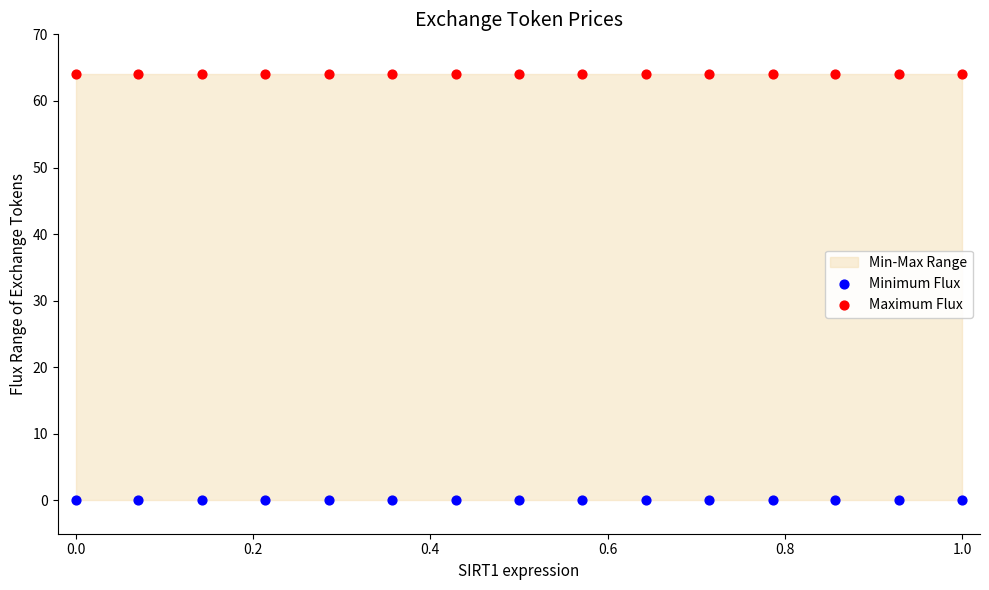

Which series contains the highest Y value?

Maximum Flux